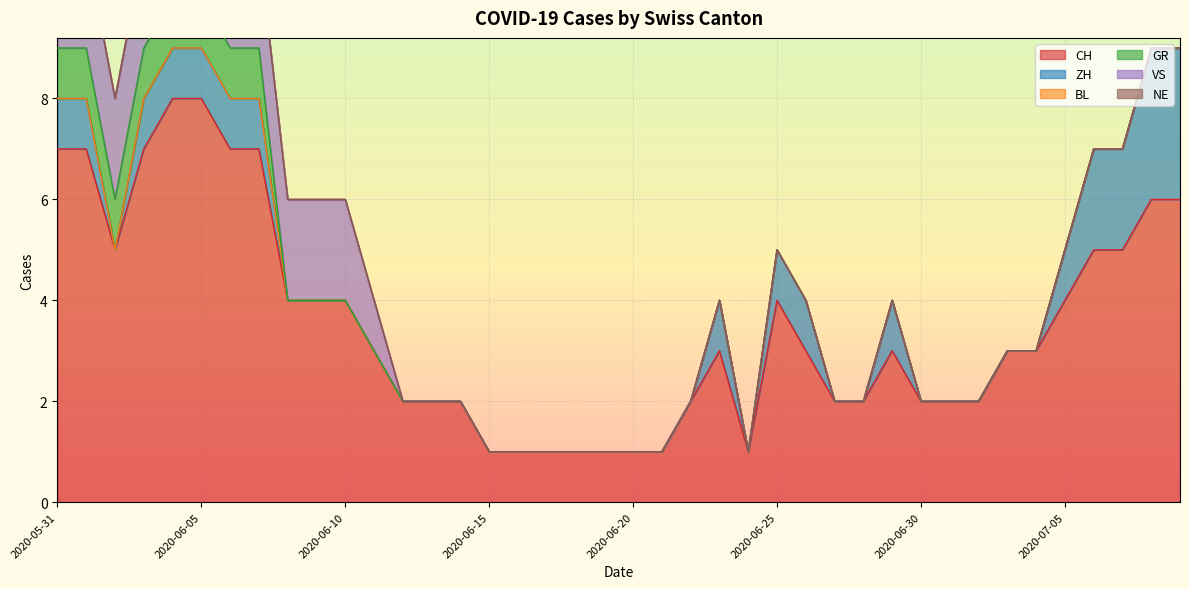

At which category is the sum across all series the highest?

2020-06-04